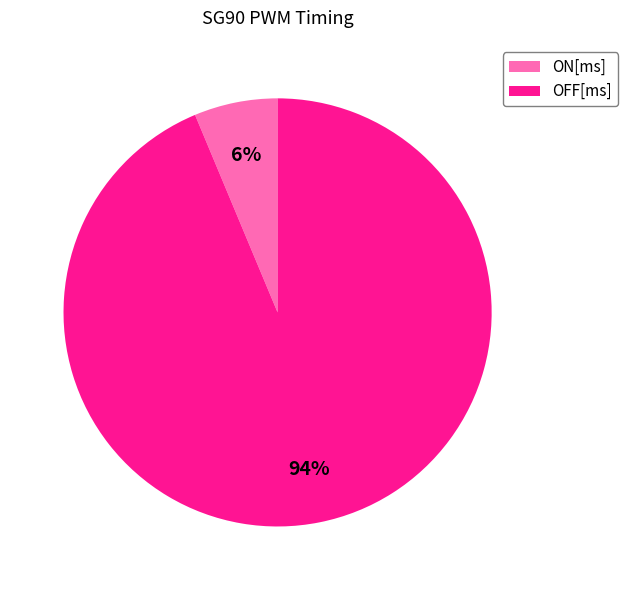

Combined, do ON[ms] and OFF[ms] account for over 50%?

Yes